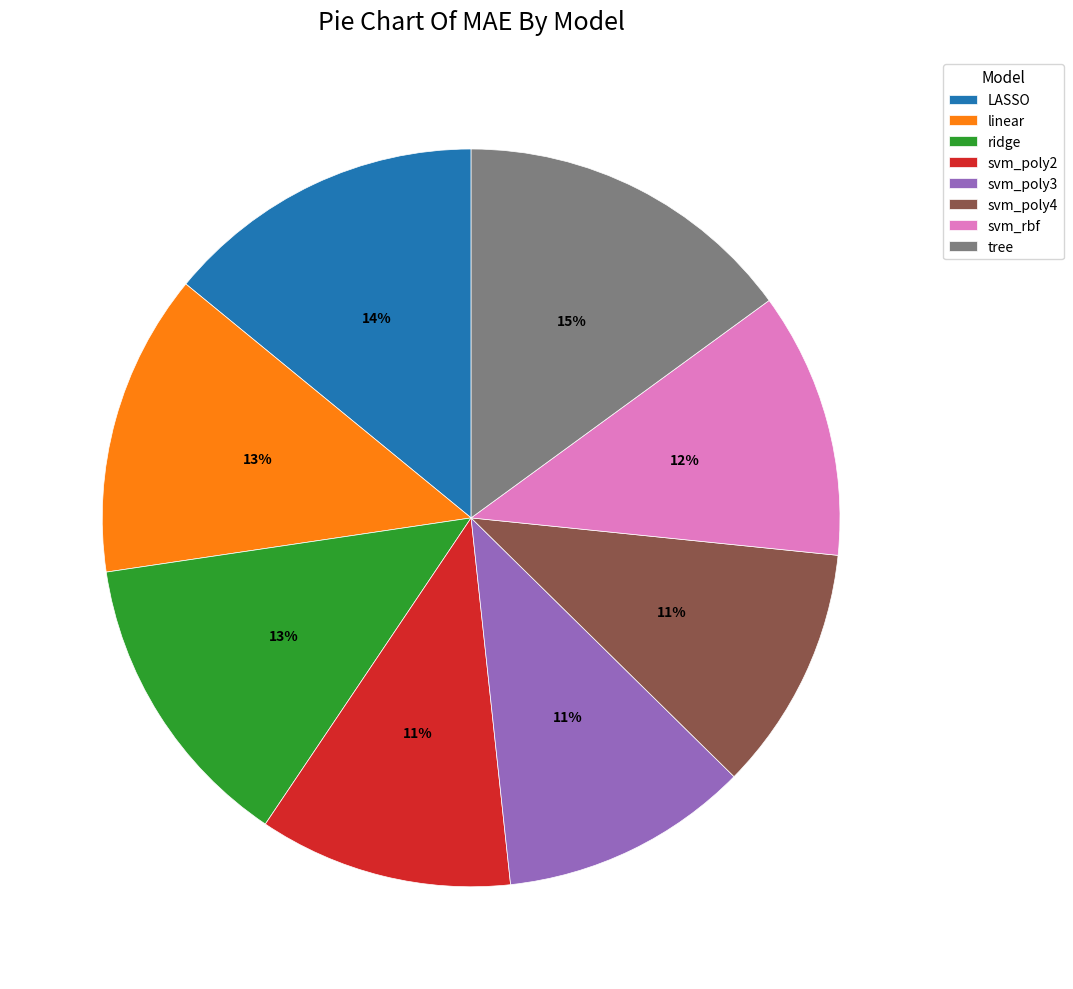

What percentage is the svm_rbf slice, to the nearest percent?

12%